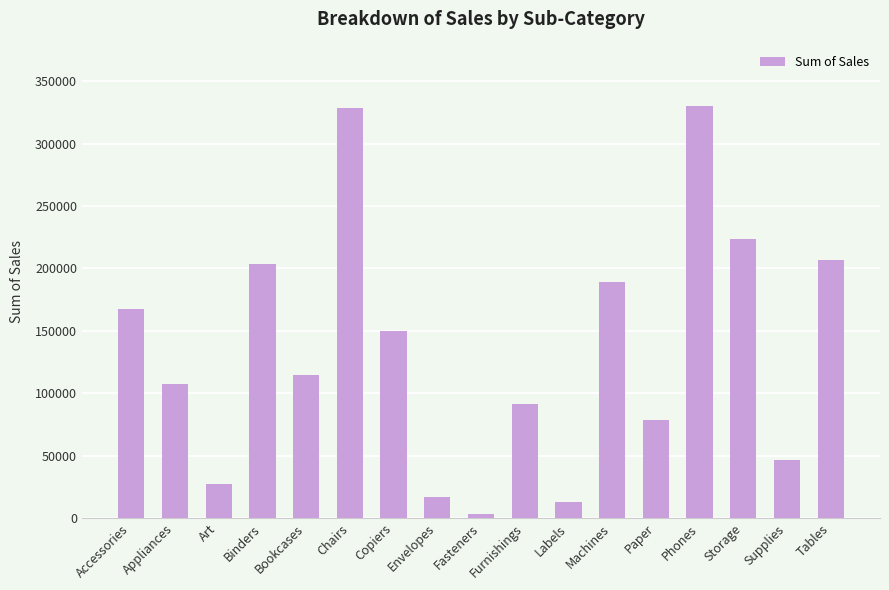

What is the approximate value at Storage?

223843.6